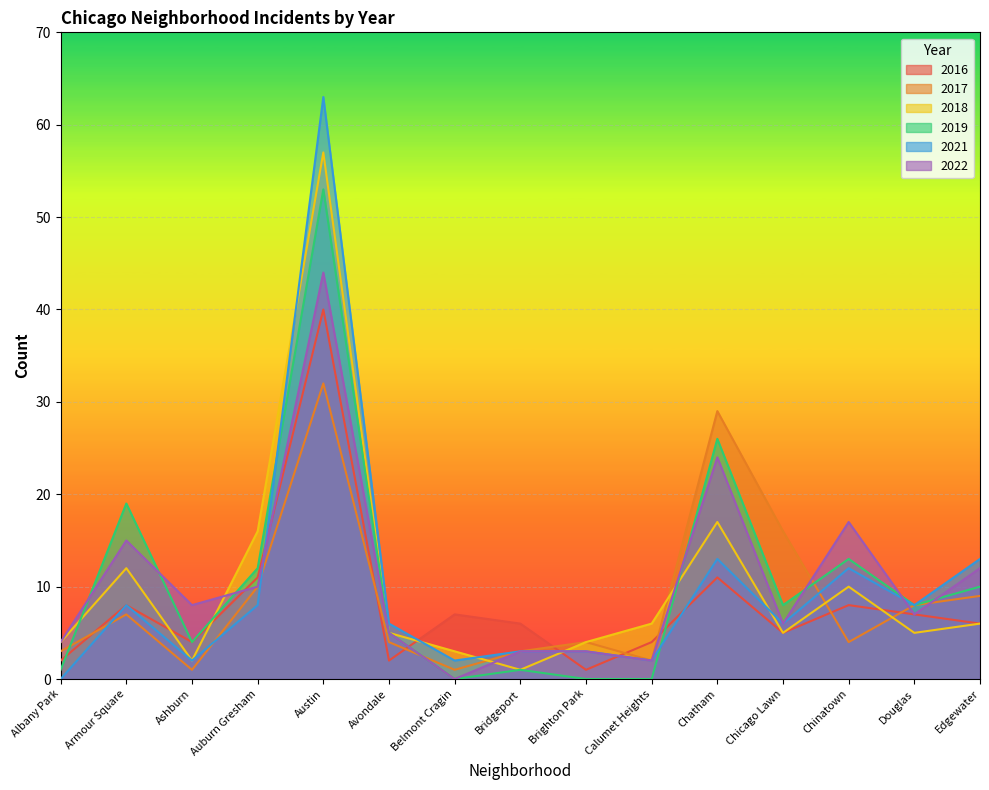

Which series changed the most between Ashburn and Auburn Gresham?

2018